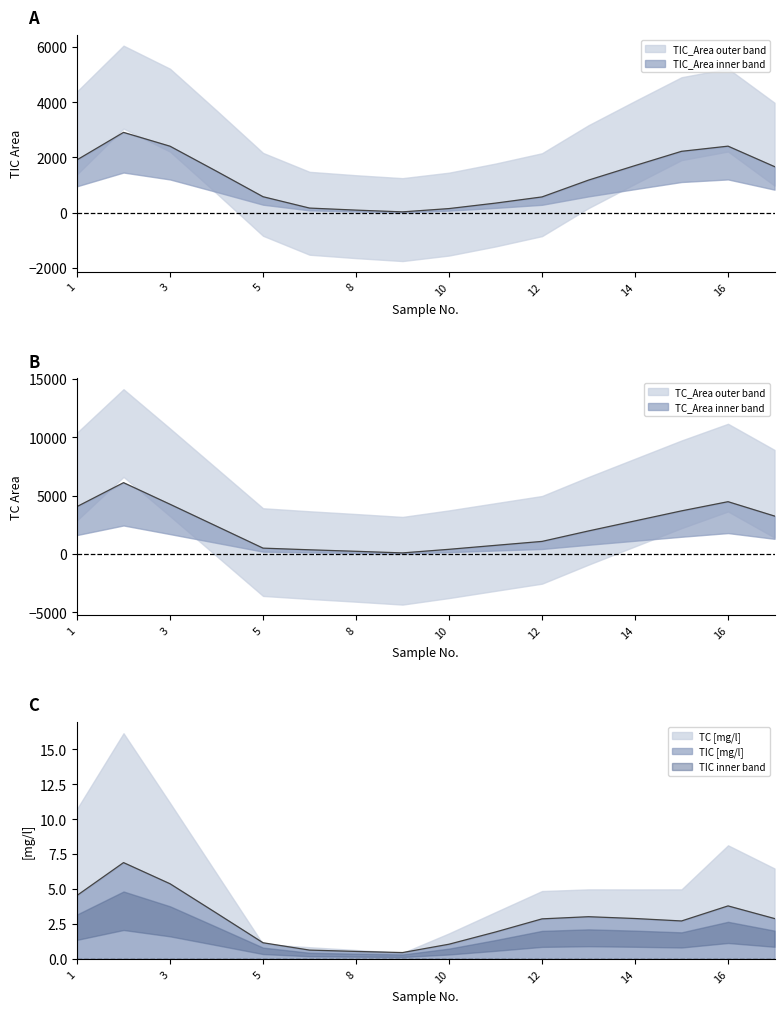

Which category has the highest value in the TIC_Area series?

2